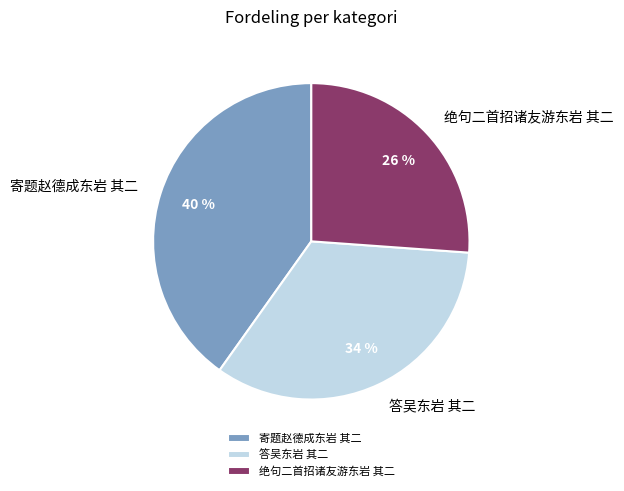

Combined, do 寄题赵德成东岩 其二 and 绝句二首招诸友游东岩 其二 account for over 50%?

Yes